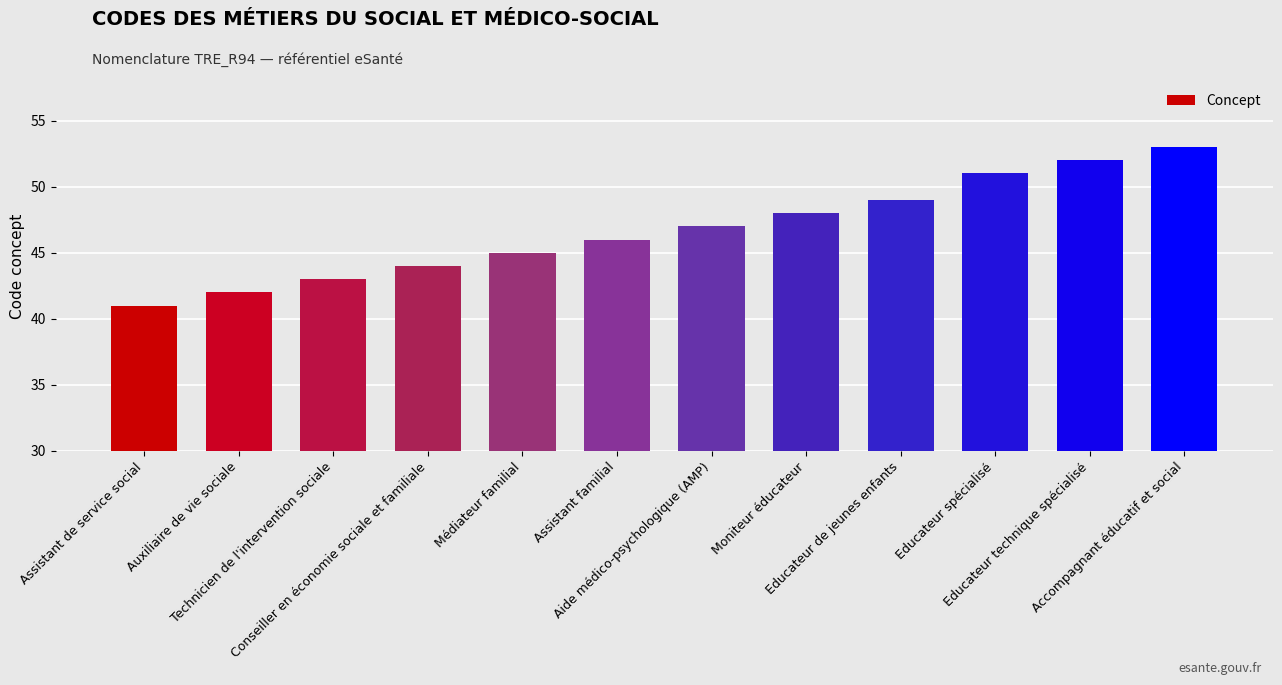

What is the difference between the values at Assistant de service social and Conseiller en économie sociale et familiale?

3